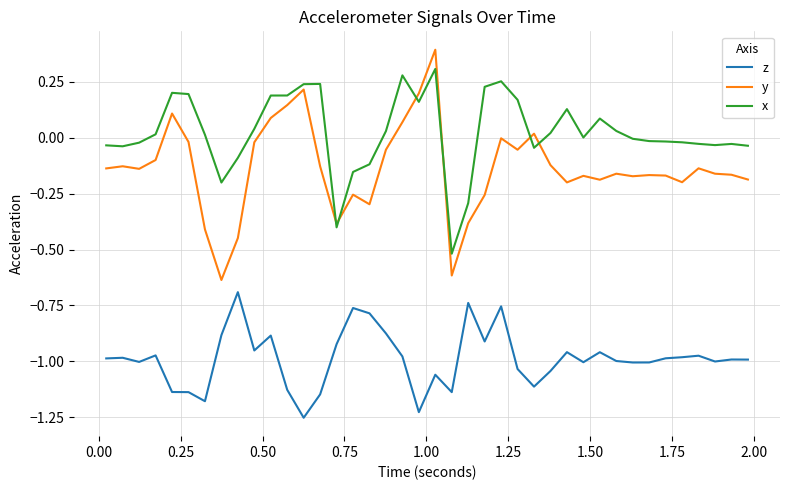

List the series in order of their overall mean, highest first.

x, y, z